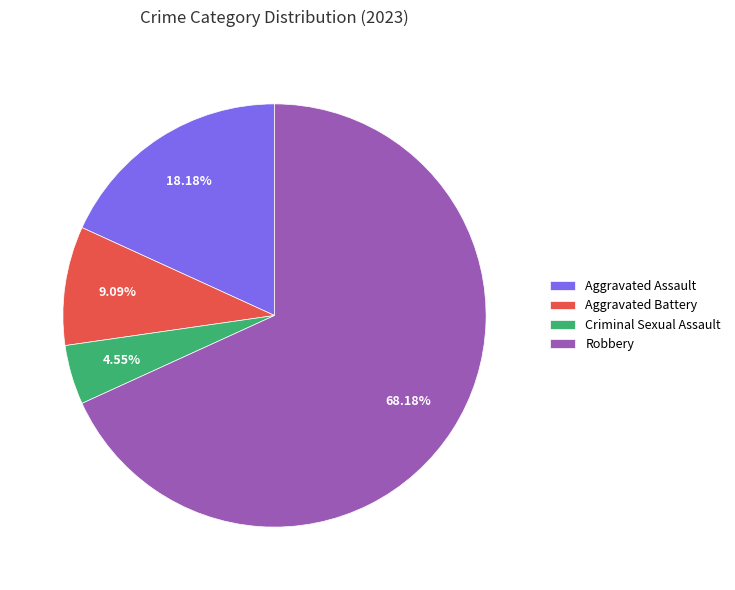

What is the ratio of the value at Aggravated Assault to the value at Aggravated Battery?

2.0